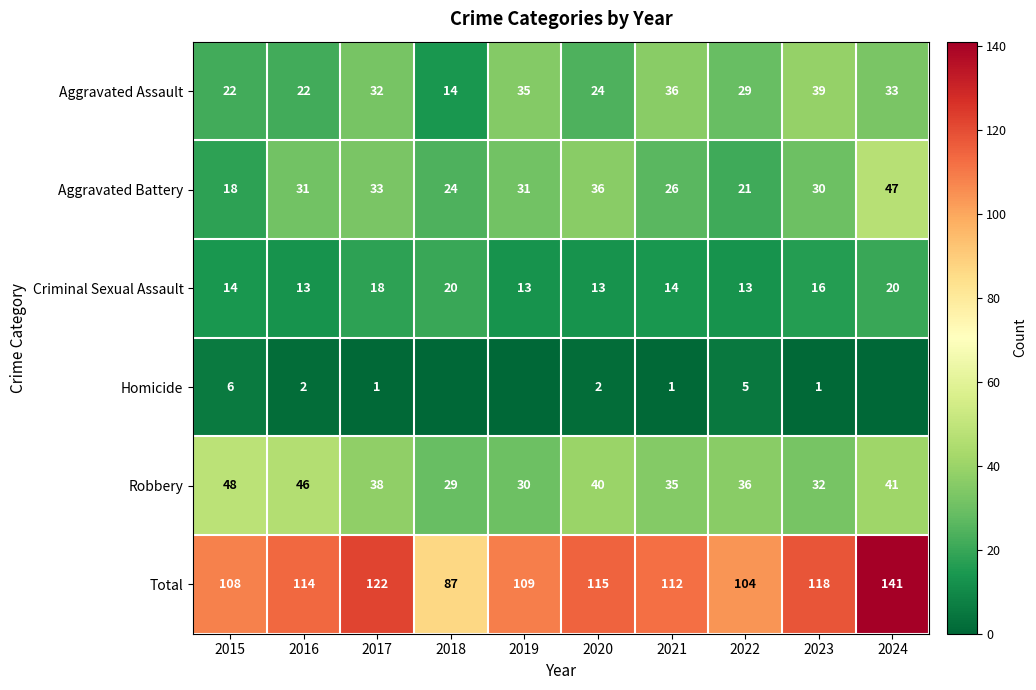

Which category has the lowest value in the Total series?

2018